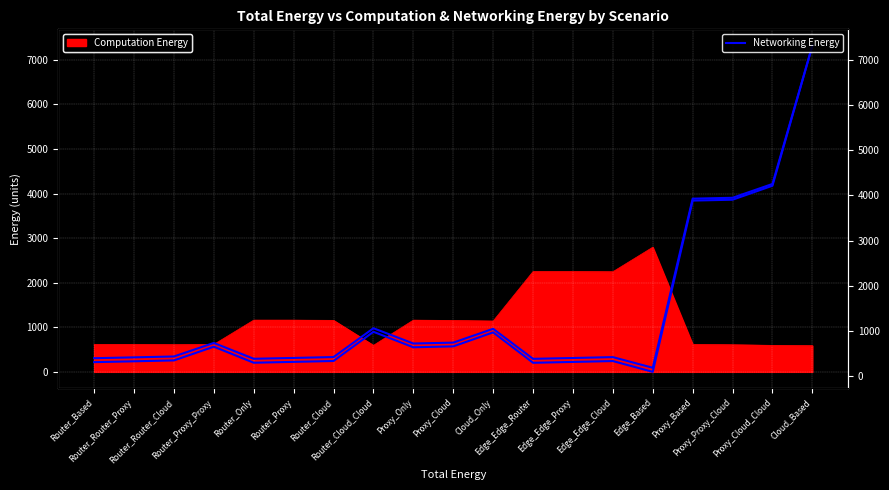

What is the sum of all values?

26146.9